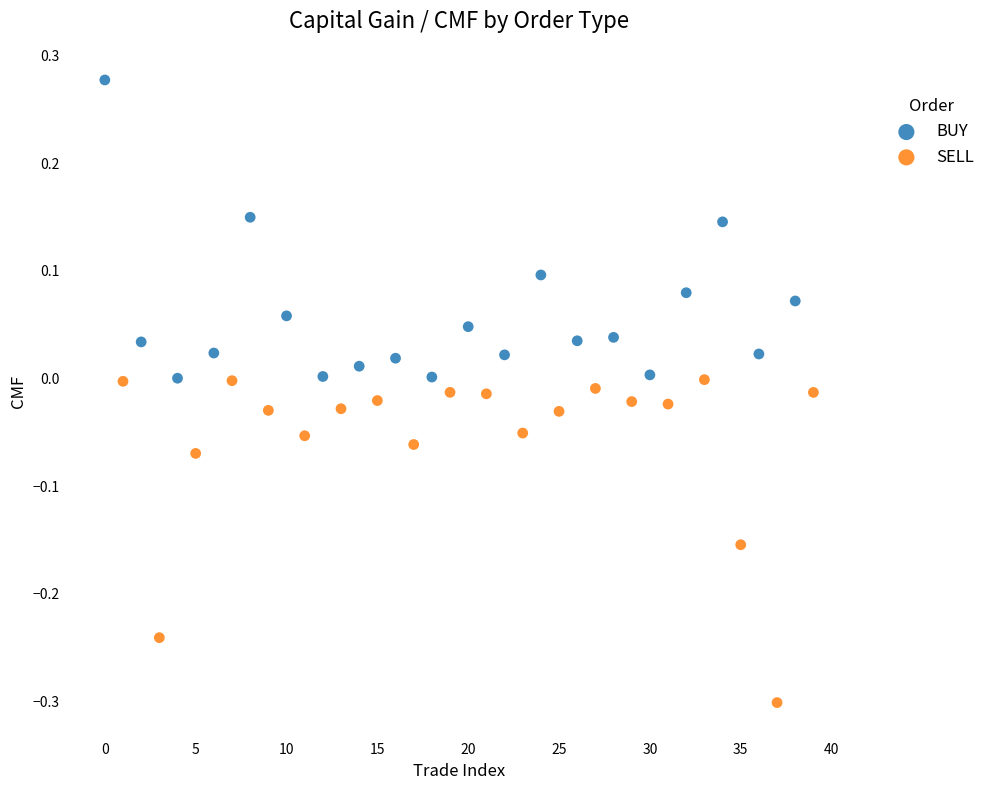

What are all the series names shown in the legend?

BUY, SELL